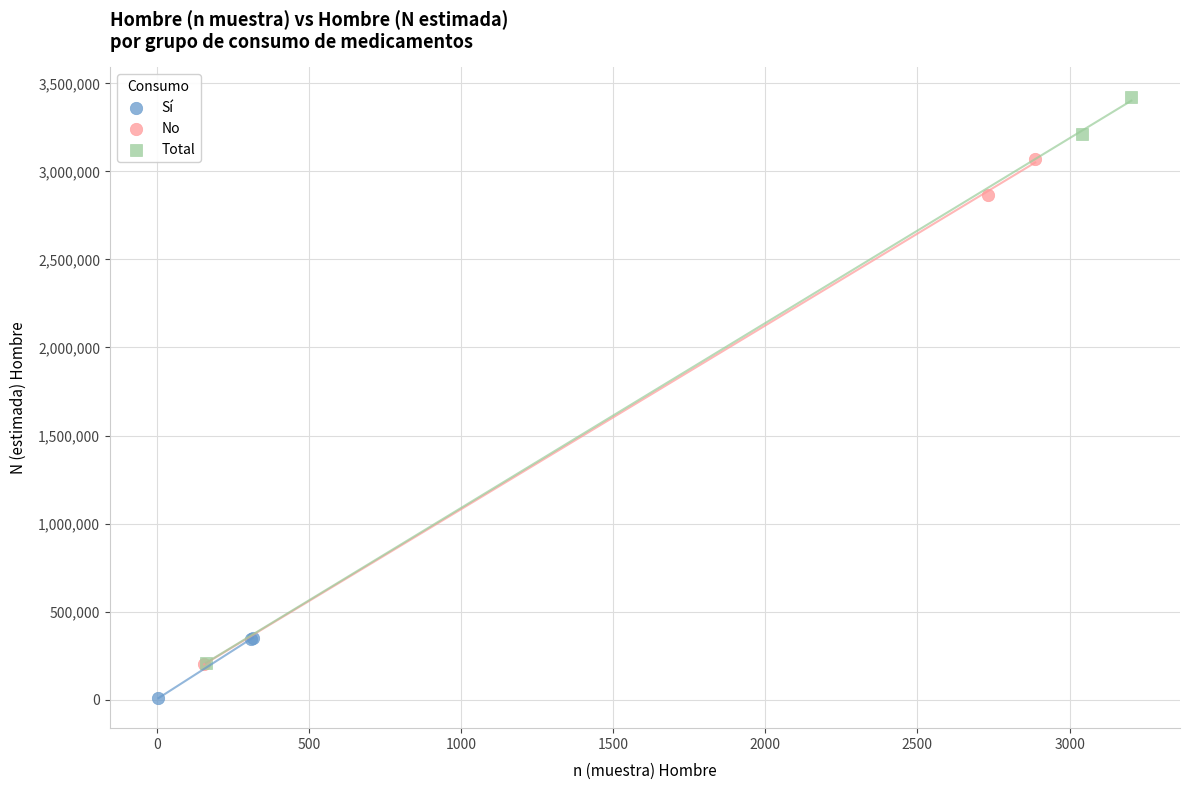

Which series contains the lowest Y value?

Sí